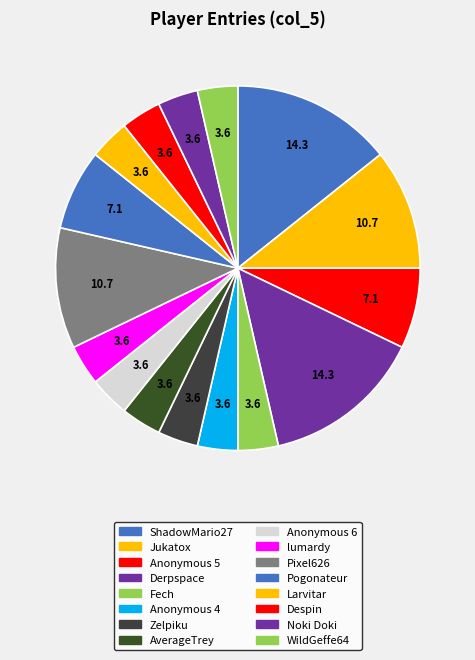

Is Despin the majority of the pie?

No